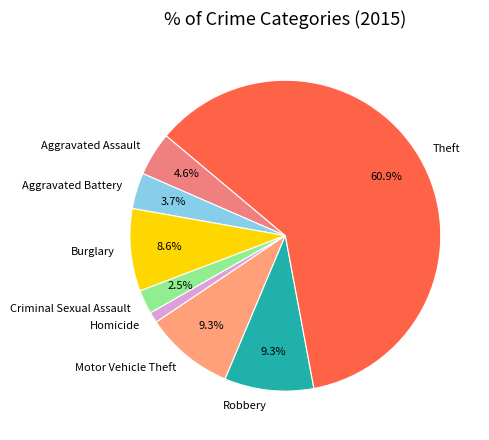

Is it true that Burglary is 9% of the pie?

True